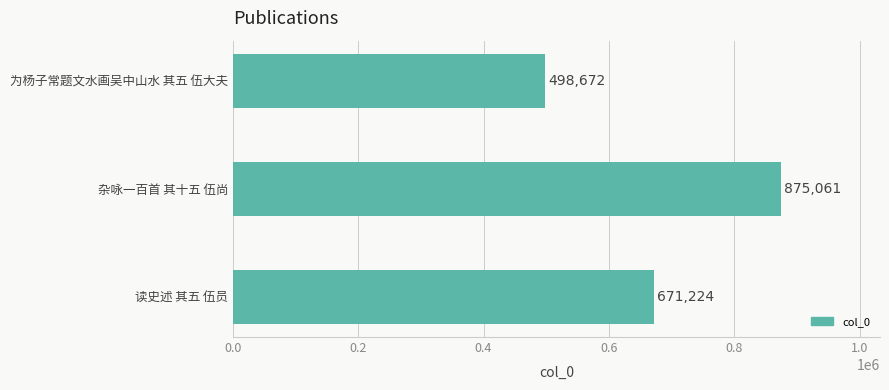

Is it true that the value at 为杨子常题文水画吴中山水 其五 伍大夫 is 114908?

False